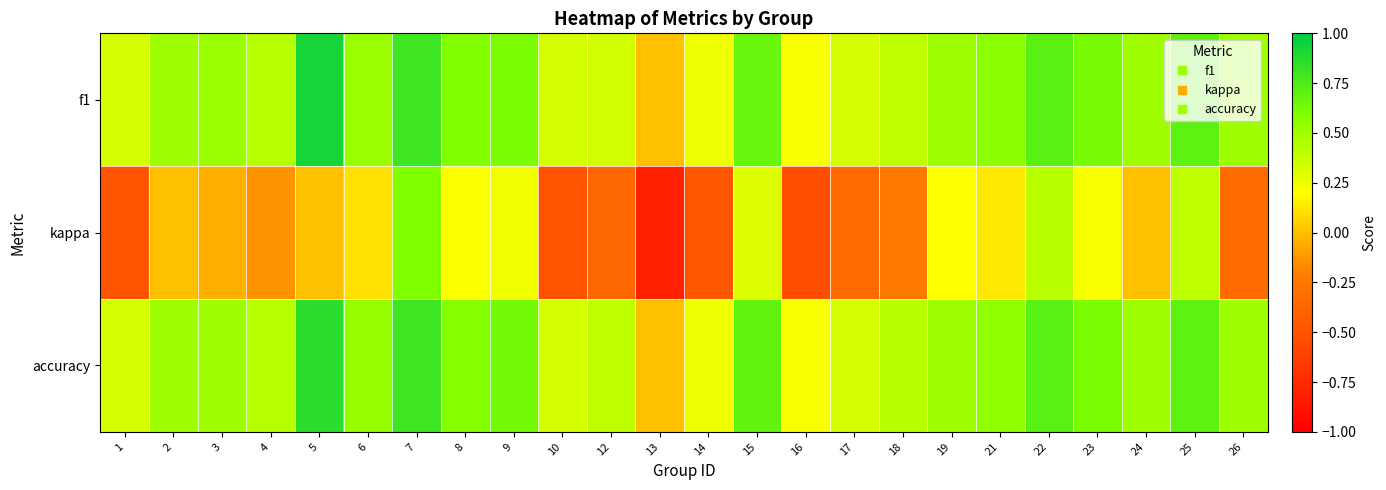

Which series changed the most between 7 and 9?

kappa